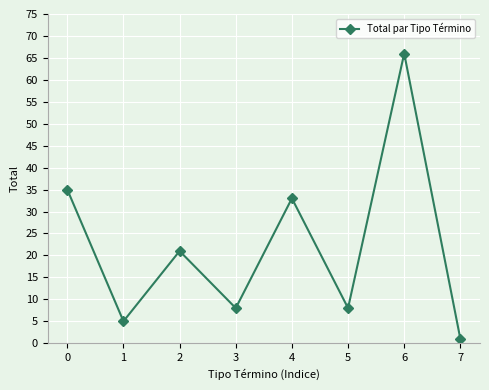

Reading left to right, what are all the values shown in this chart?

35	5	21	8	33	8	66	1